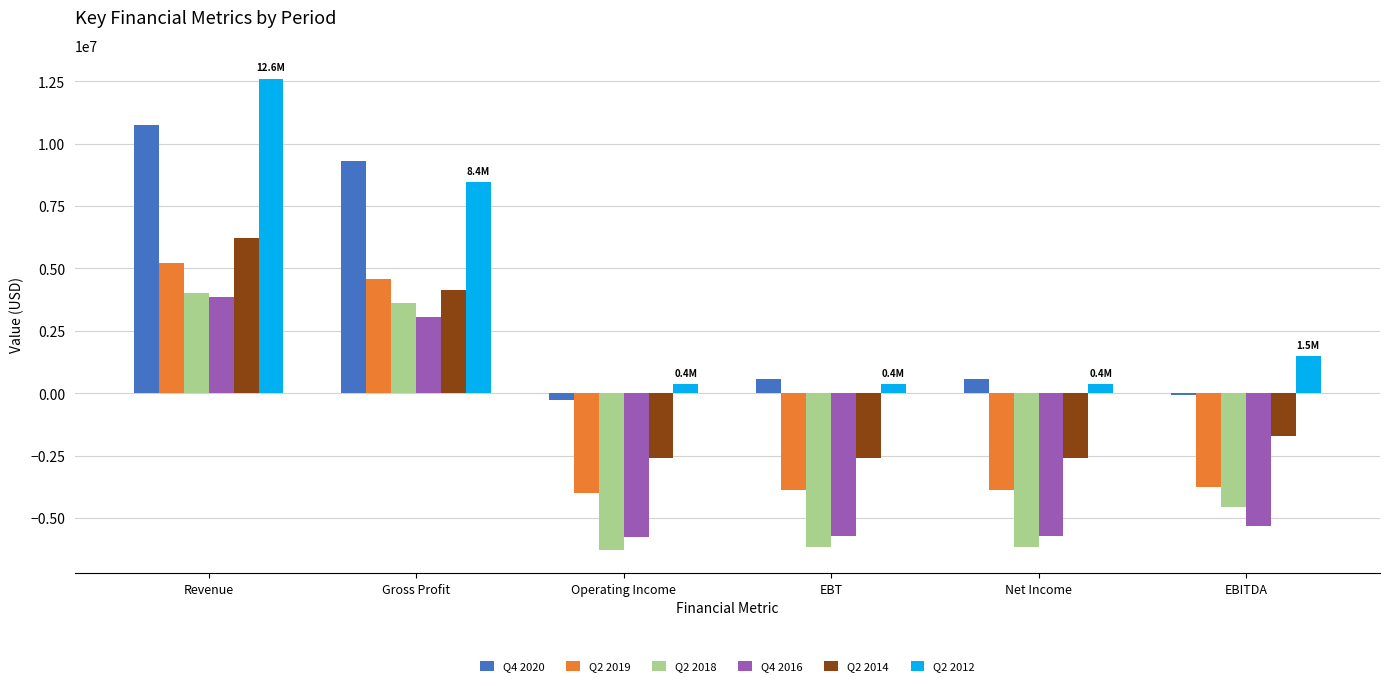

What is the approximate value of Q2 2012 at EBITDA?

1481600